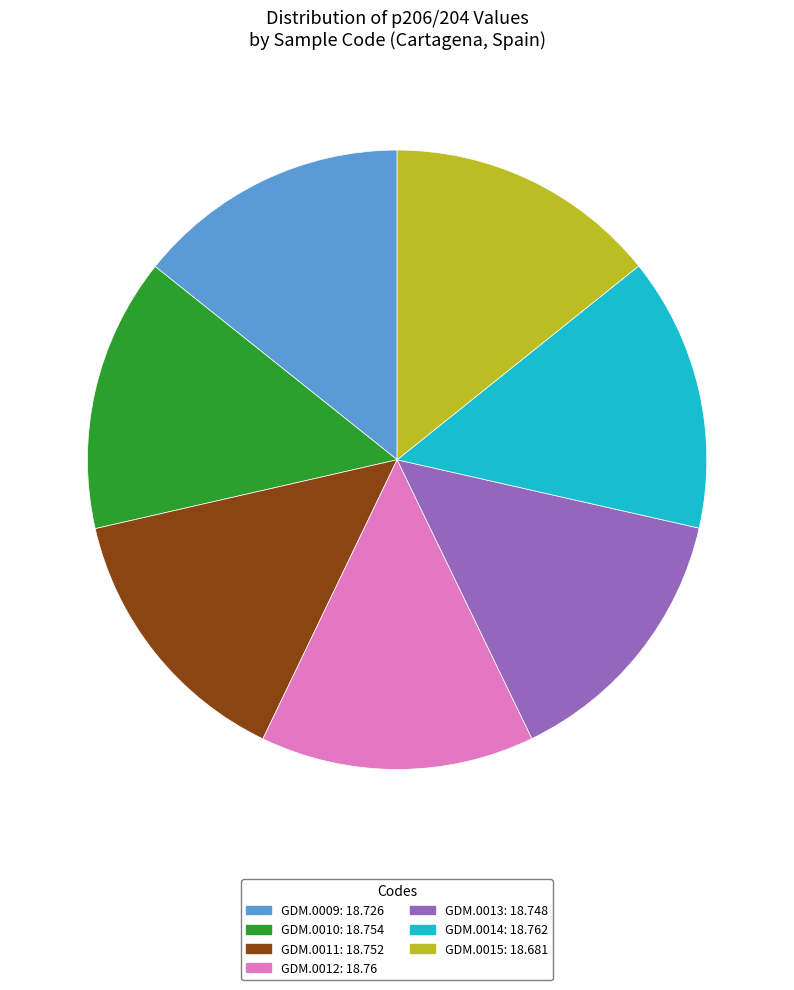

Approximately how many times larger is the value at GDM.0015 compared to GDM.0014?

1.0